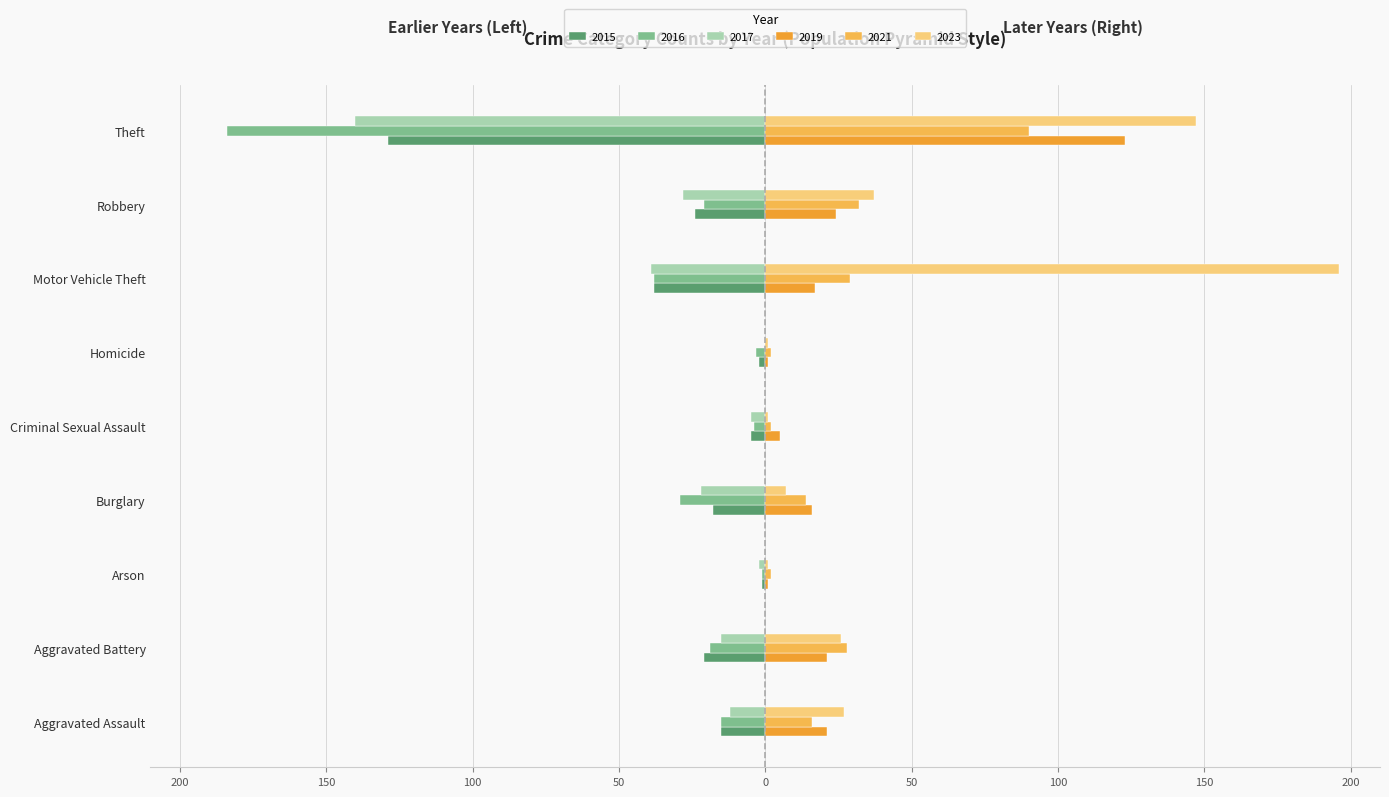

Is the value of 2015 at Burglary greater than the value of 2021 at Robbery?

No